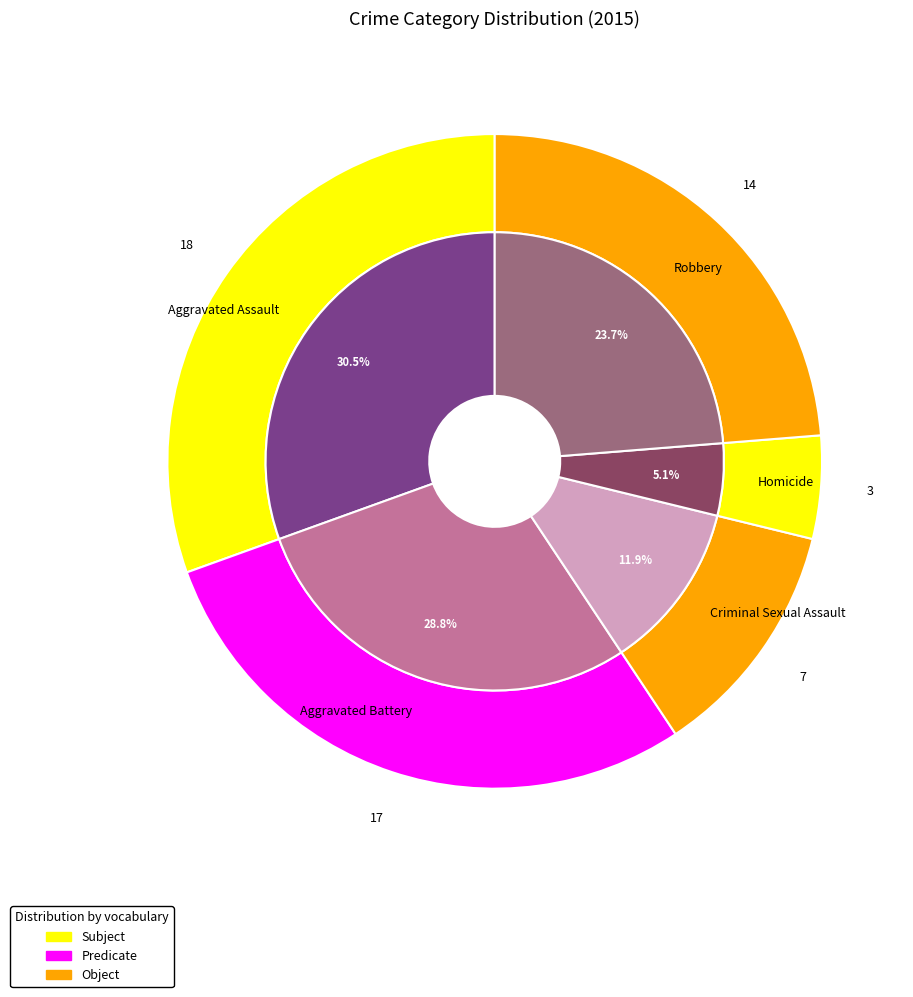

What is the smallest slice in the pie chart?

Homicide